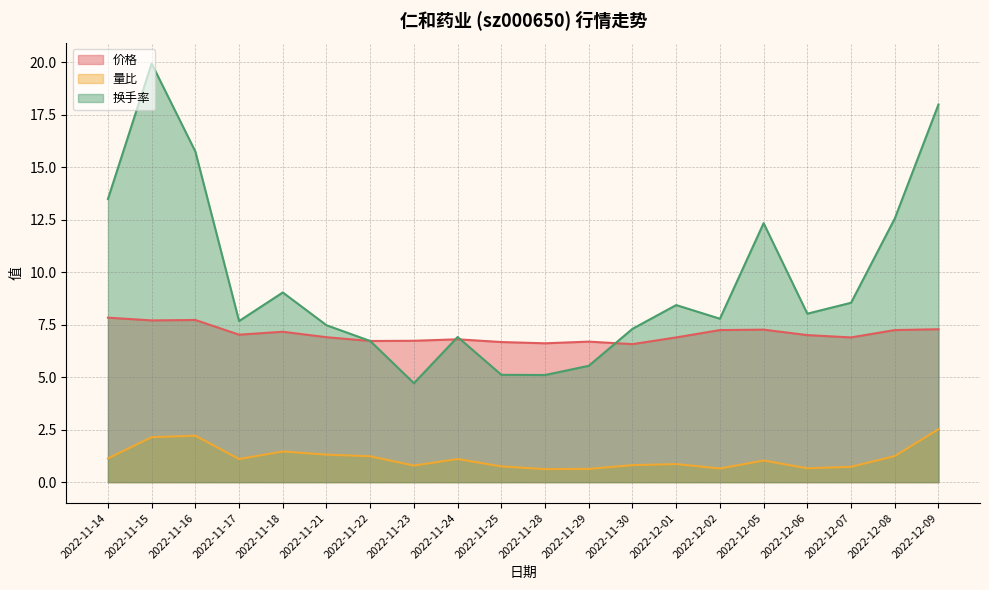

What is the minimum value shown in the chart?

0.6